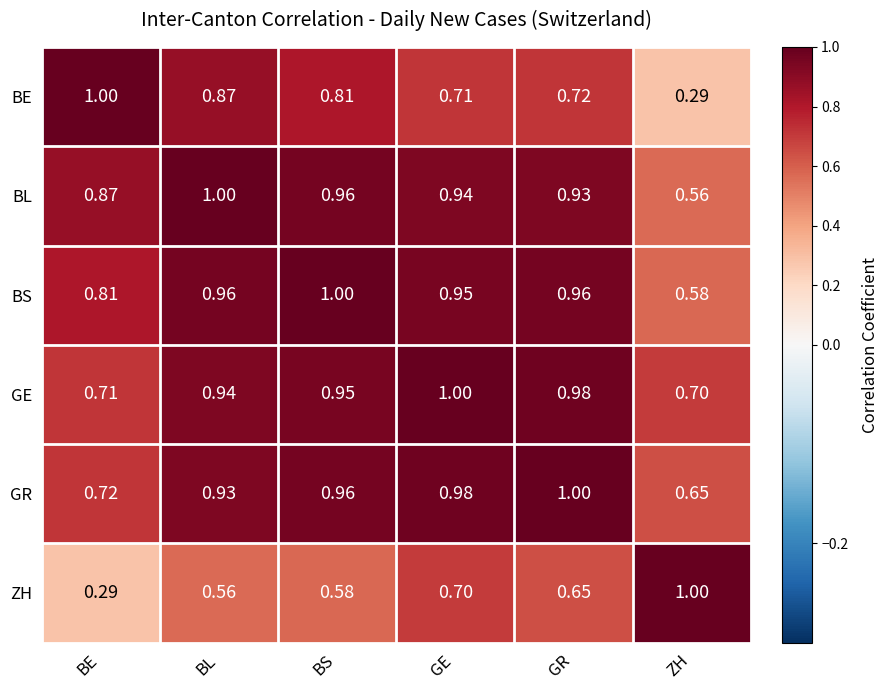

At which label is GE closest to 0?

ZH